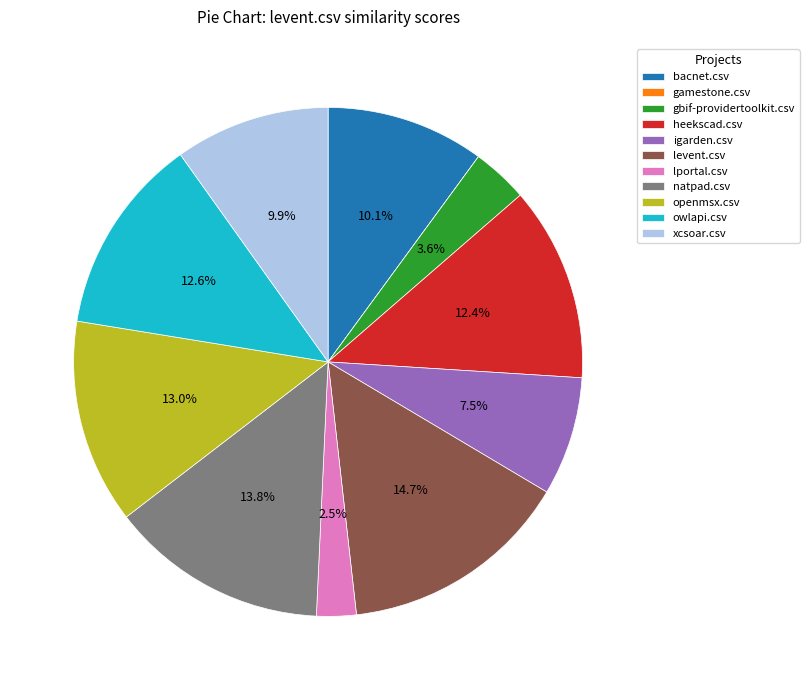

What percentage is the heekscad.csv slice, to the nearest percent?

12%